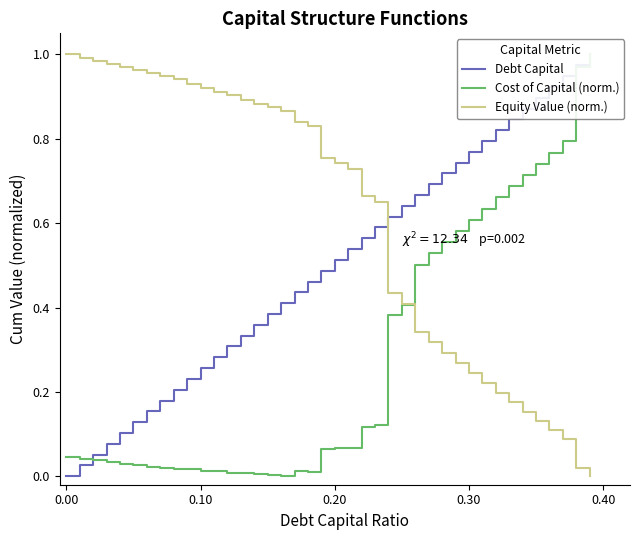

List the series in order of their overall mean, highest first.

Equity Value (norm.), Debt Capital, Cost of Capital (norm.)